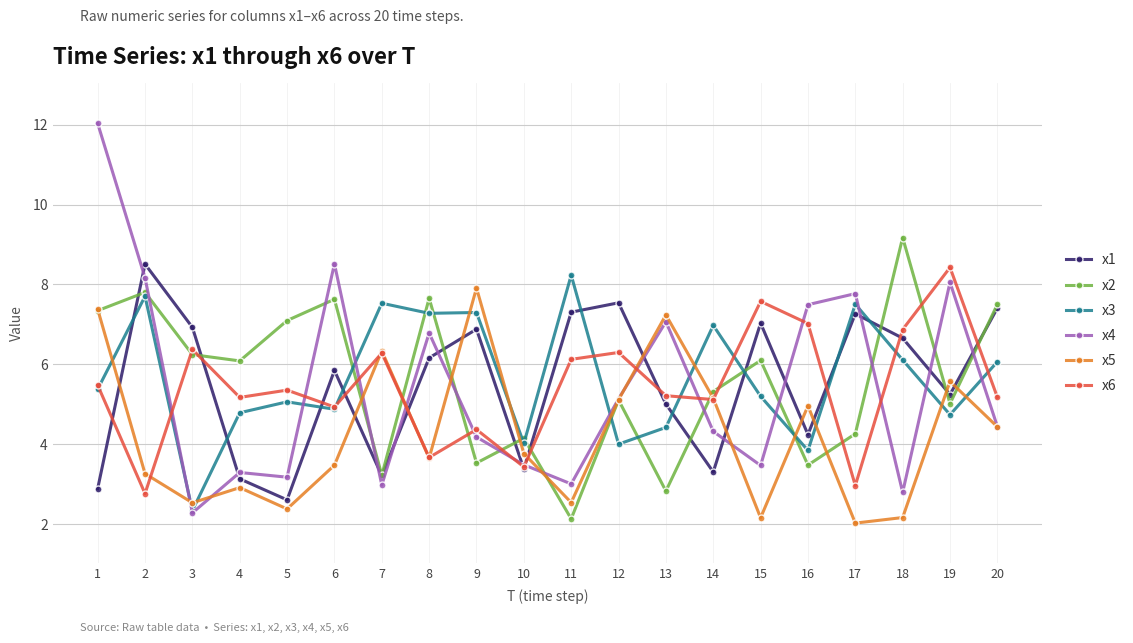

What is the difference between the maximum and minimum values in the x1 series?

5.9